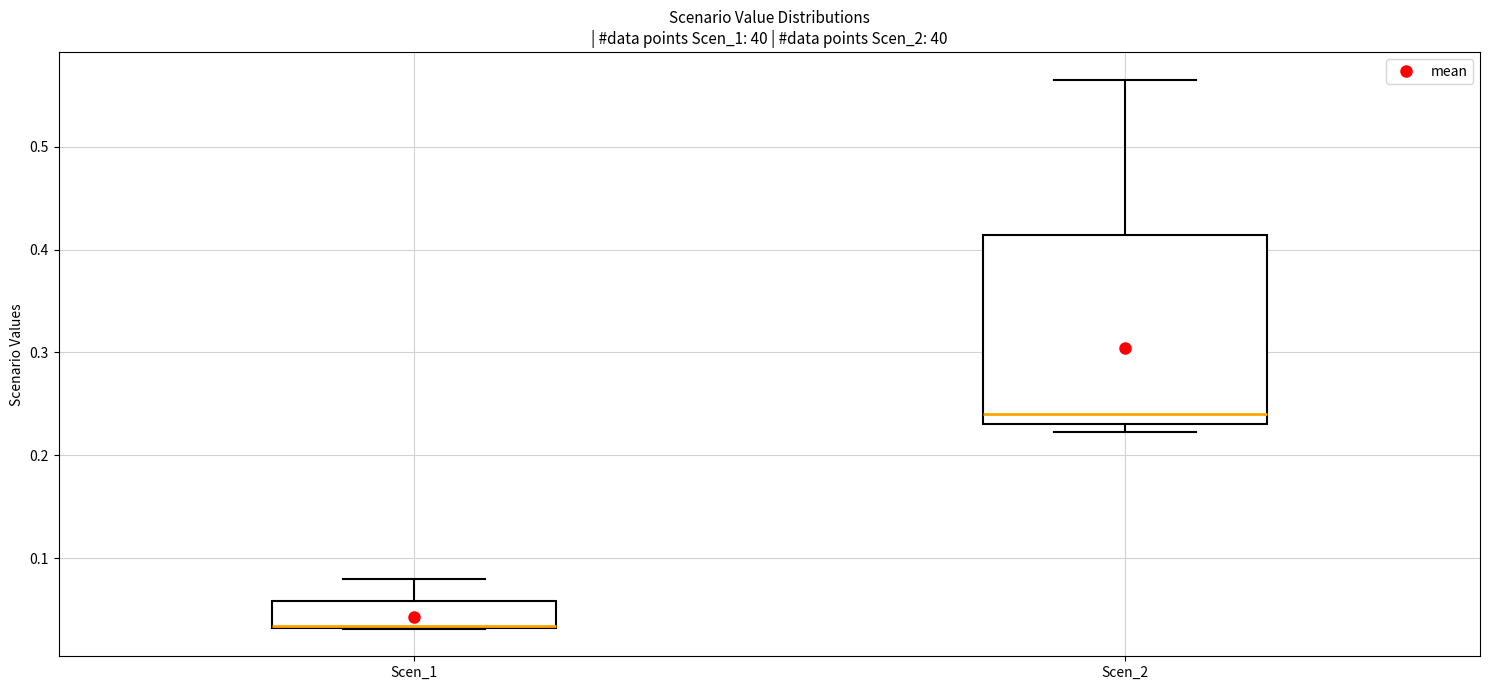

Reading left to right, transcribe this box plot: for each box, give where its median line is, the range the box spans, and where its two whiskers end, as read against the y-axis. The values are not printed on the chart, so give them approximately, as read against the axis.

Scen_1: median 0.03 (drawn on the box's lower edge), box 0.03 to 0.06, whiskers 0.03 to 0.08
Scen_2: median 0.24, box 0.23 to 0.41, whiskers 0.22 to 0.57